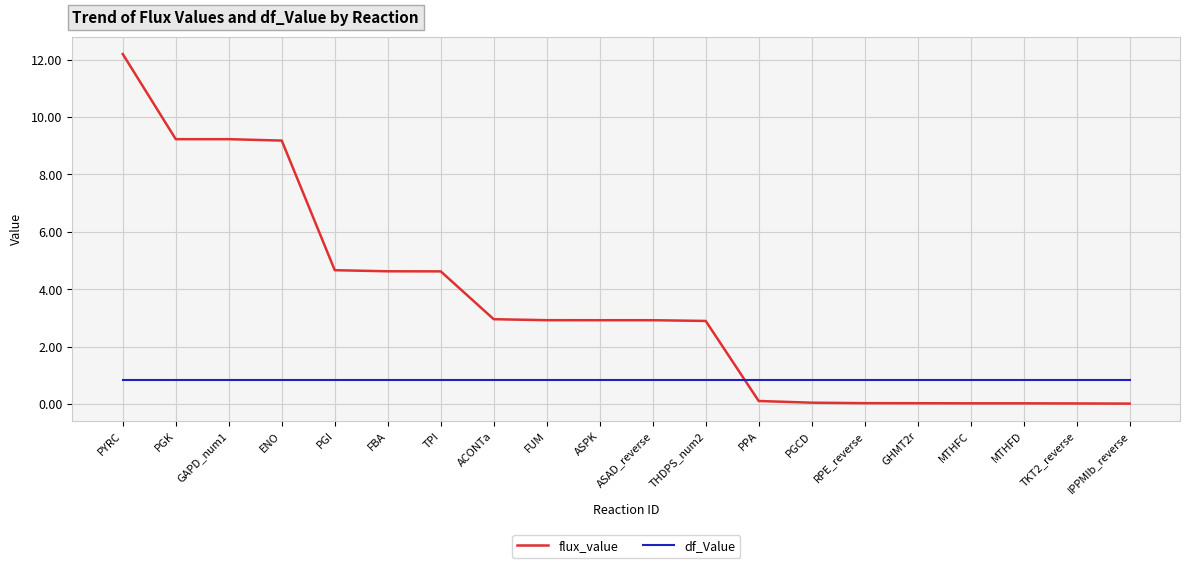

Rank the series at ASPK from highest to lowest value.

flux_value, df_Value